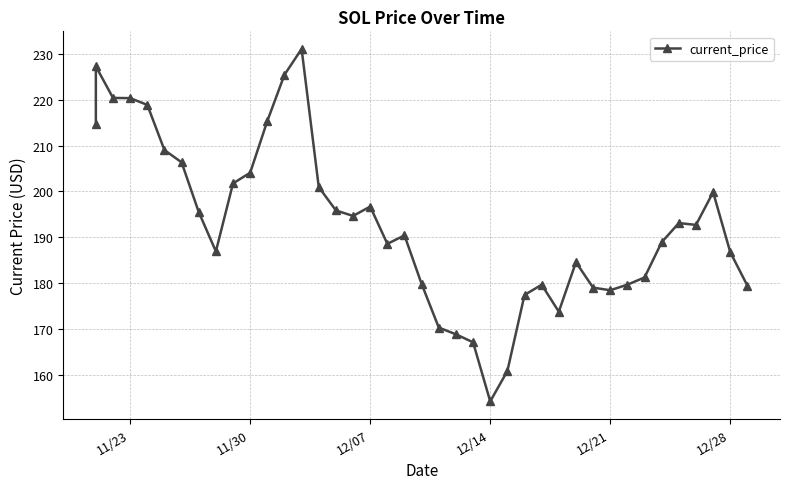

What is the average value?

193.0